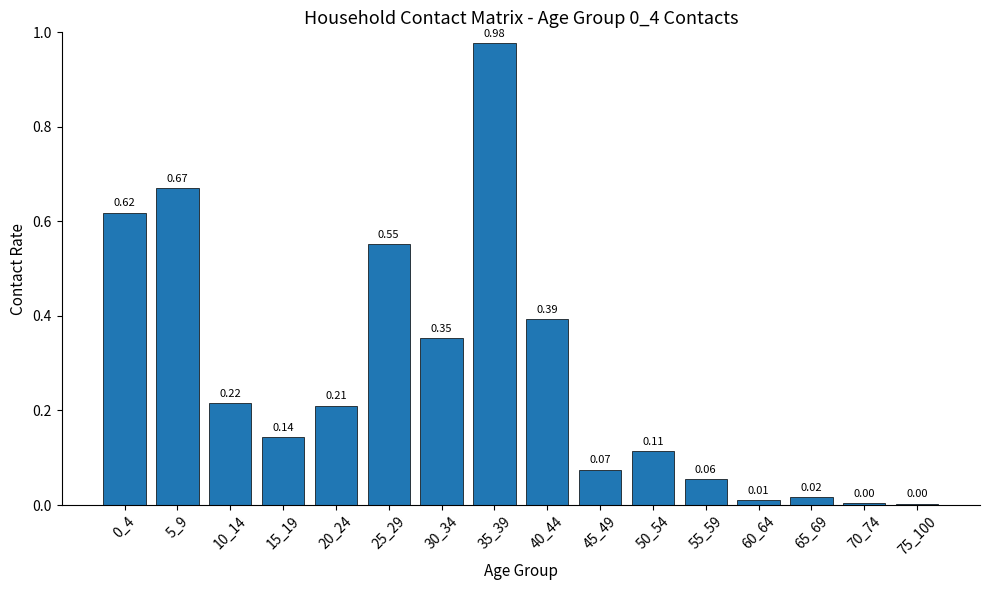

What is the average value?

0.3